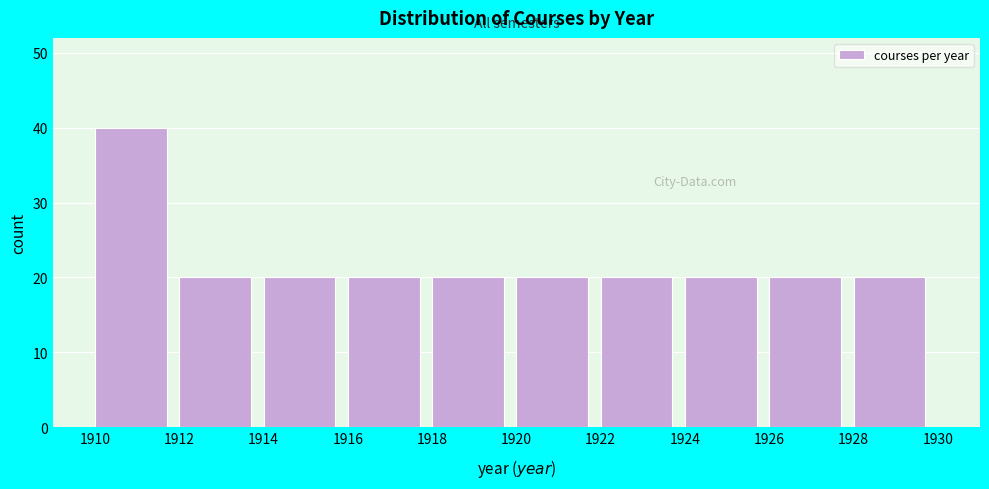

Reading left to right, list every bar in this chart as the range it spans on the x-axis followed by its height. The values are not printed on the chart, so give them approximately, as read against the axis.

1910 to 1912: 40
1912 to 1914: 20
1914 to 1916: 20
1916 to 1918: 20
1918 to 1920: 20
1920 to 1922: 20
1922 to 1924: 20
1924 to 1926: 20
1926 to 1928: 20
1928 to 1930: 20